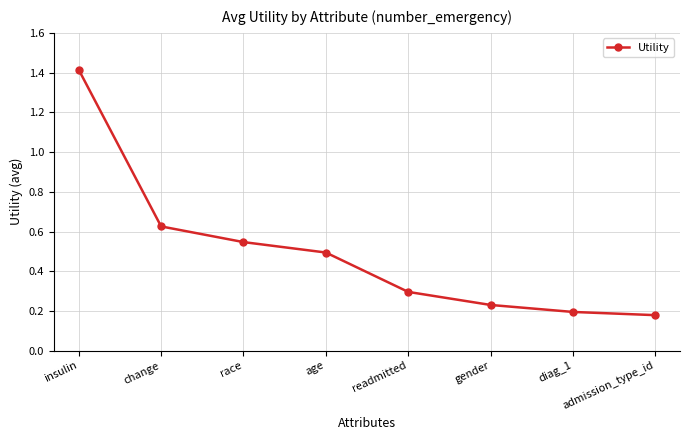

What is the change in value from race to diag_1?

-0.4